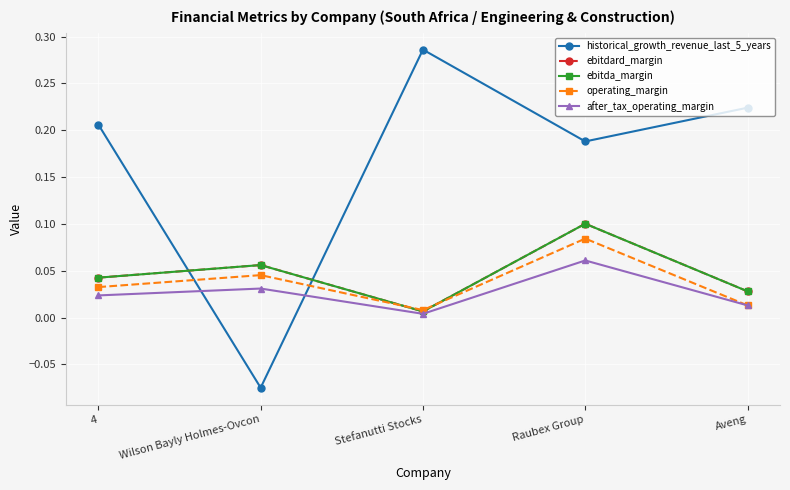

Is this an area chart (filled region under the line)?

No